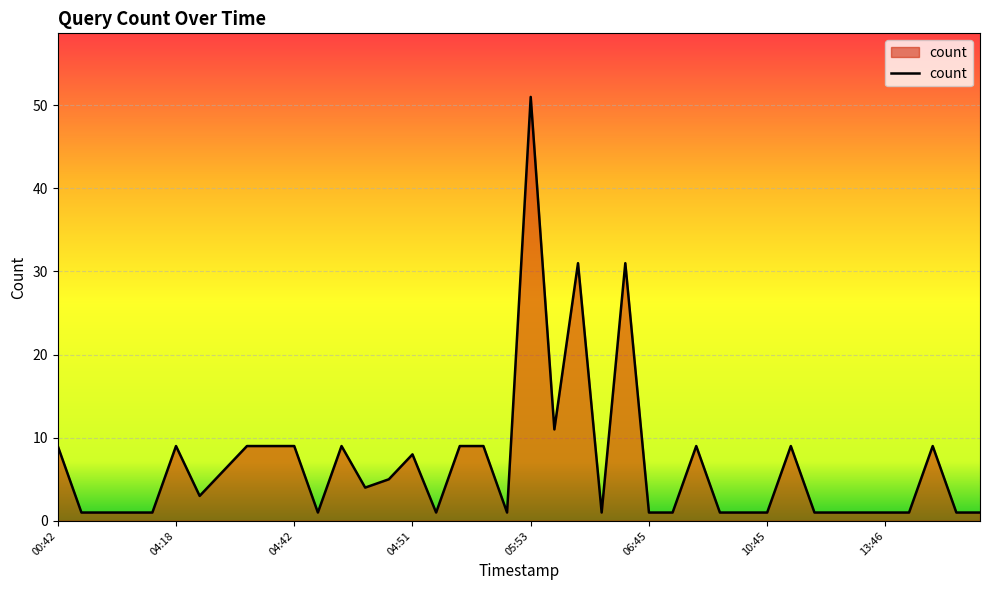

What is the difference between the maximum and minimum values?

50